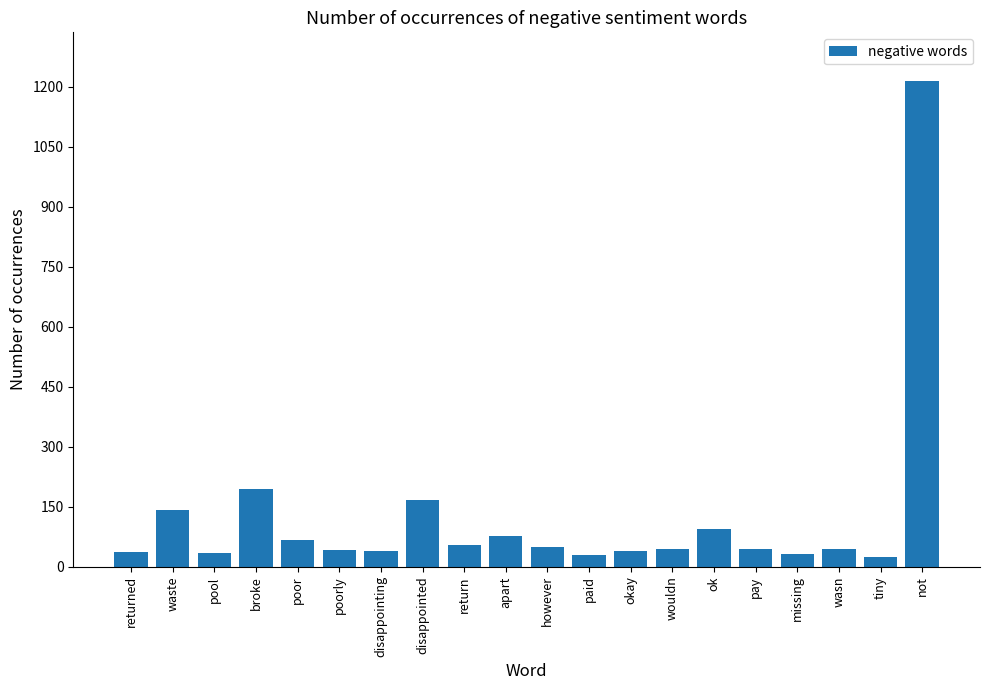

What is the minimum value shown in the chart?

24